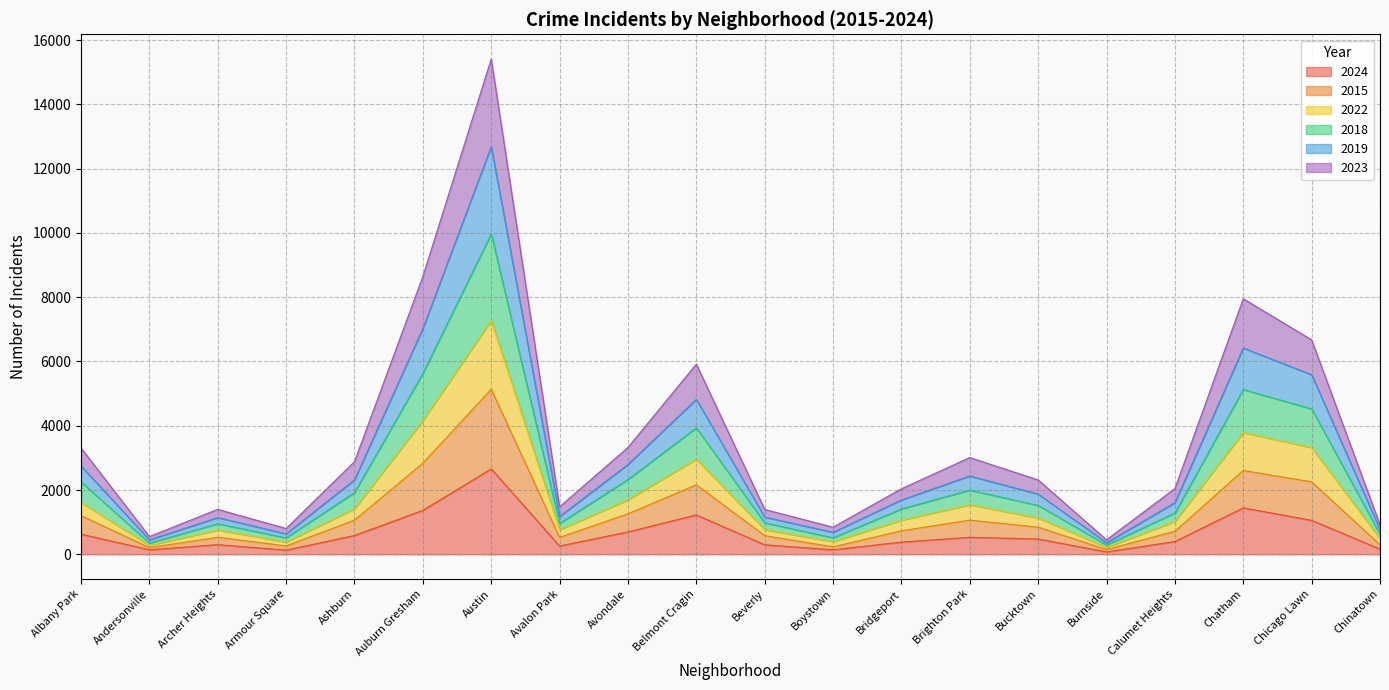

Which category has the highest value in the 2024 series?

Austin